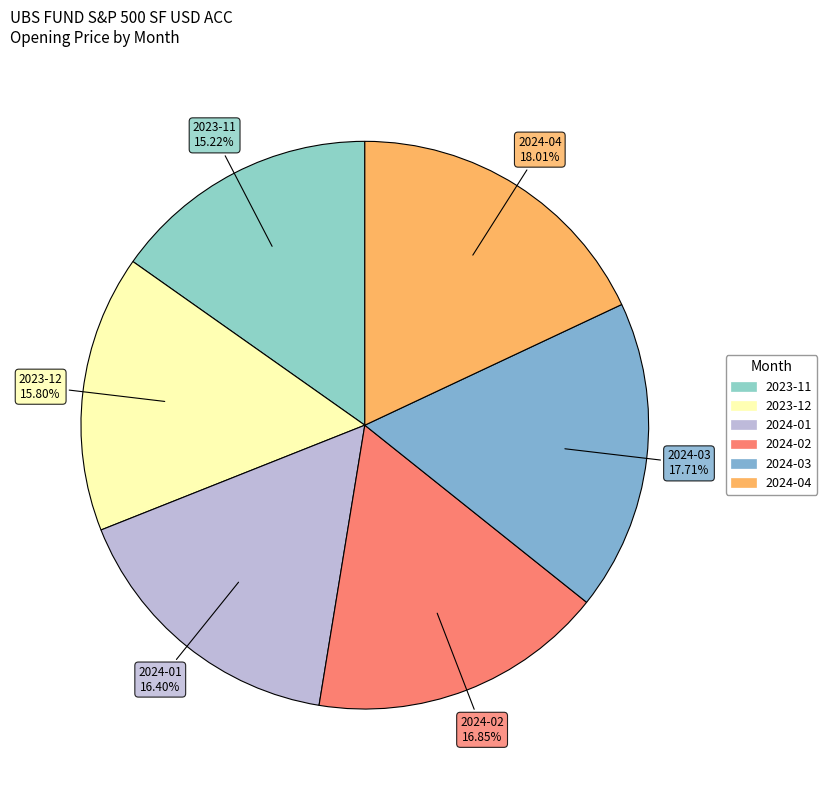

Which has a higher value, 2023-12 or 2024-01?

2024-01